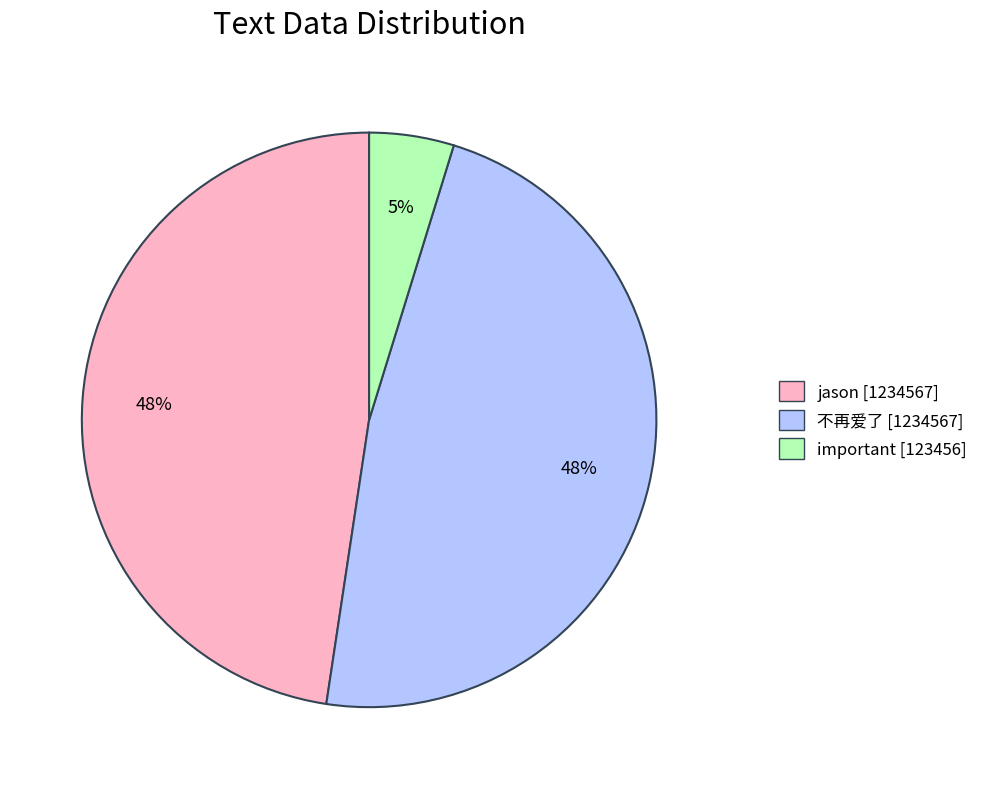

Does important account for over 50% of the chart?

No